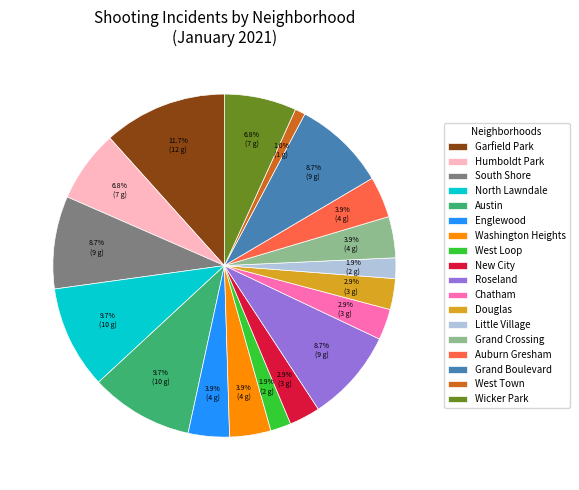

To the nearest percent, what is the average slice percentage?

6%